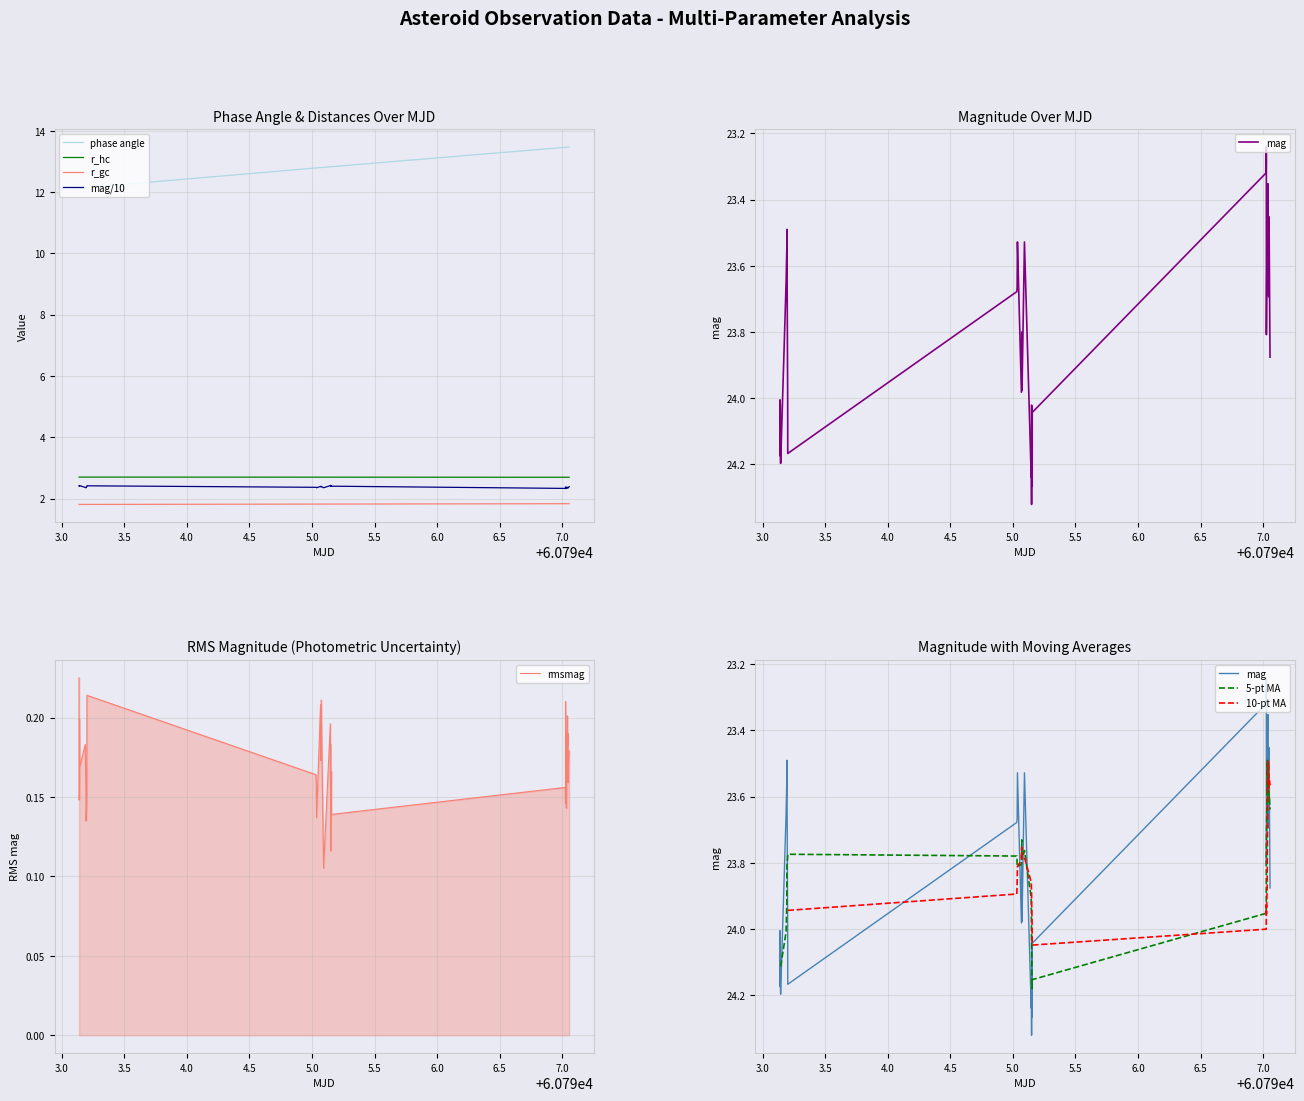

What is the lowest value of the phase angle series?

12.1